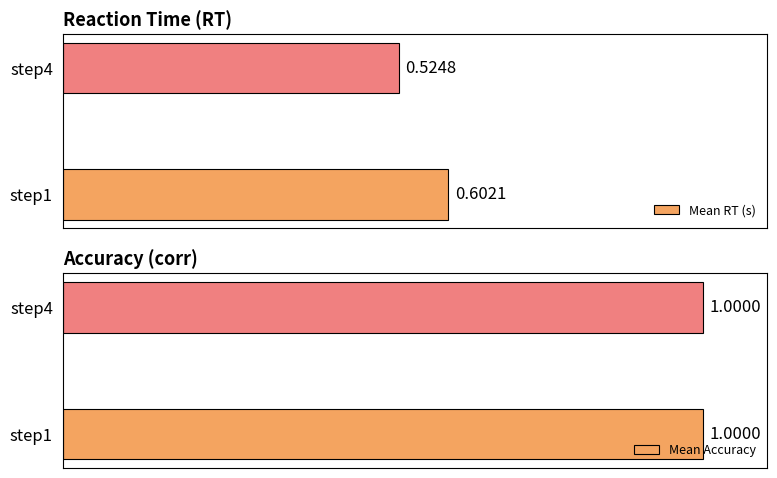

Read the Mean RT (s) value at step1.

0.6